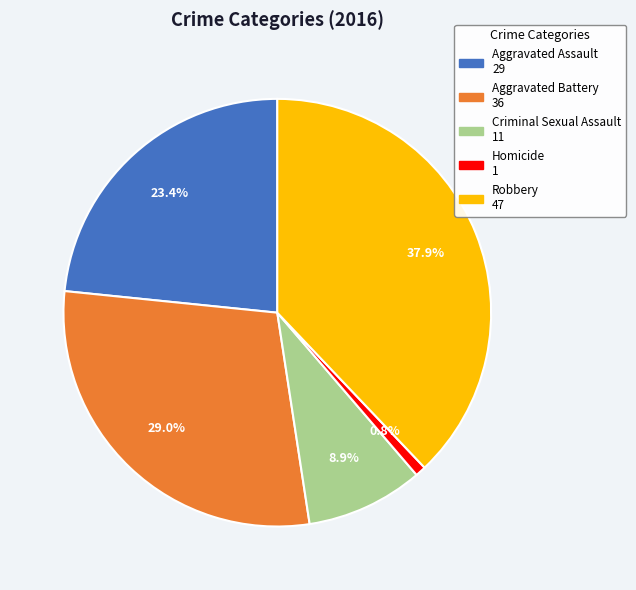

Which category has the smallest portion of the pie?

Homicide